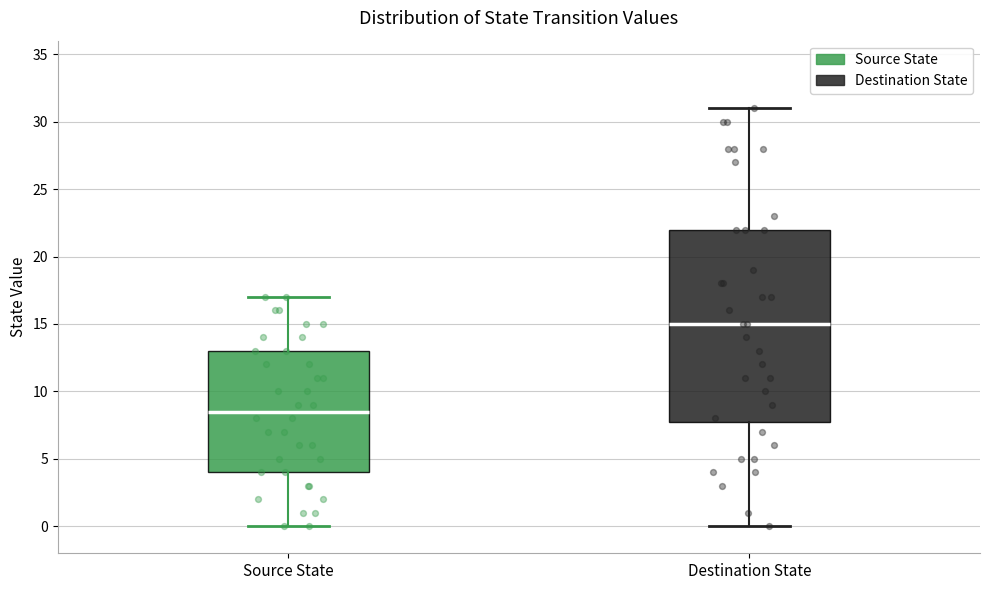

Reading left to right, transcribe this box plot: for each box, give where its median line is, the range the box spans, and where its two whiskers end, as read against the y-axis. The values are not printed on the chart, so give them approximately, as read against the axis.

Source State: median 8.5, box 4.0 to 13.0, whiskers 0.0 to 17.0
Destination State: median 15.0, box 8.0 to 22.0, whiskers 0.0 to 31.0